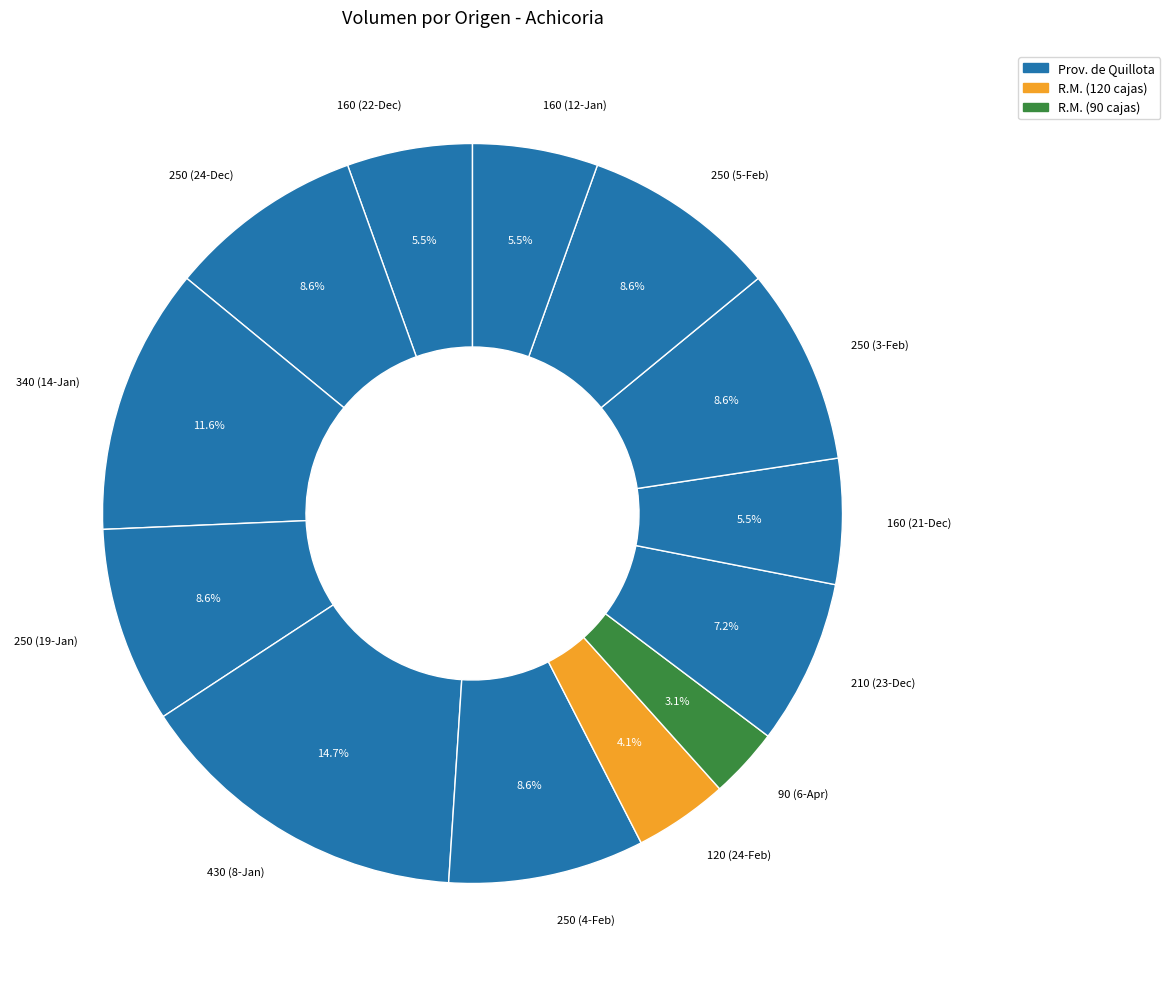

Approximately how many times larger is the value at 160 (21-Dec) compared to 250 (3-Feb)?

0.6